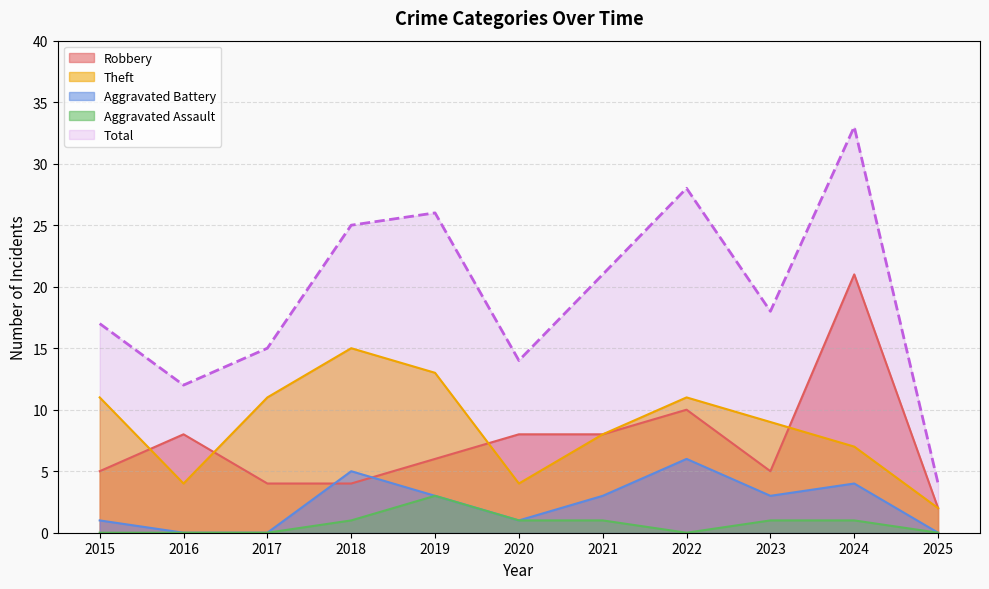

Rank the series at 2017 from highest to lowest value.

Total, Theft, Robbery, Aggravated Battery, Aggravated Assault